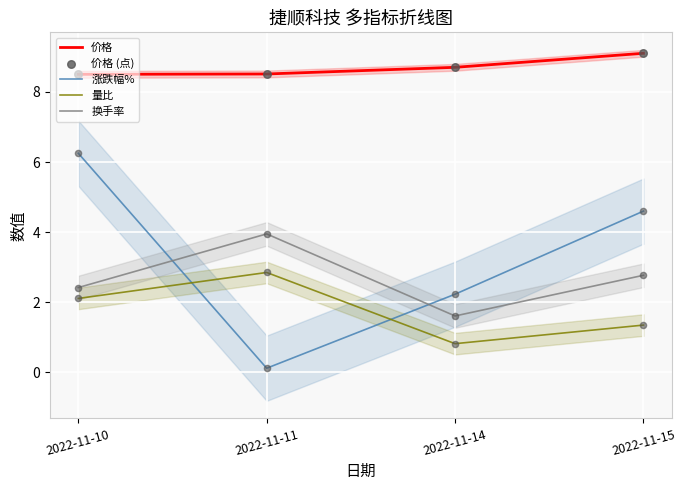

Which series reaches the minimum Y coordinate?

涨跌幅%